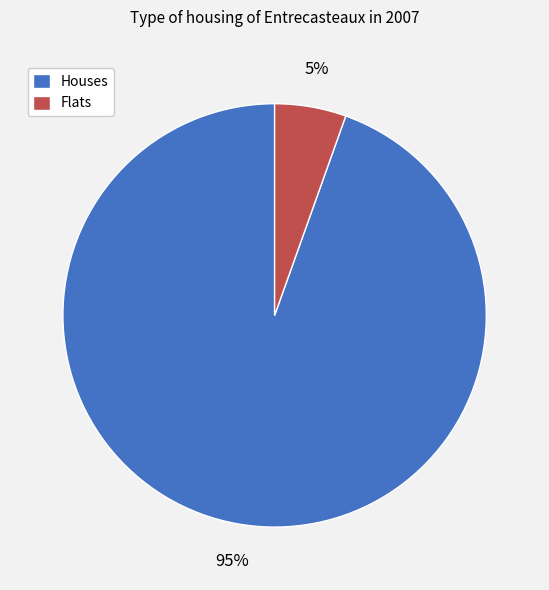

Which slice is the smallest?

Flats